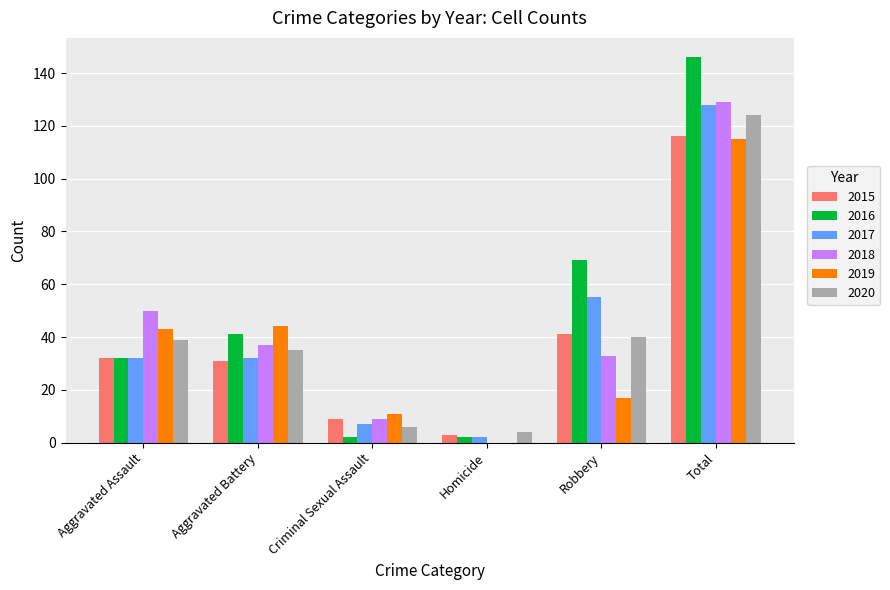

True or false: 2019 has a value of 21 at Aggravated Assault.

False